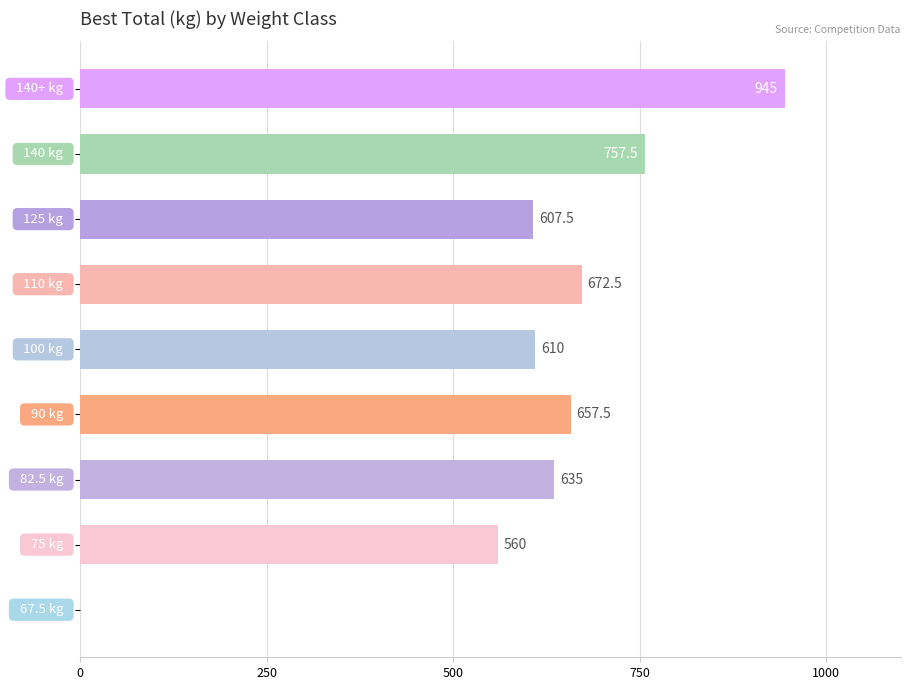

Are the bars horizontal?

Yes